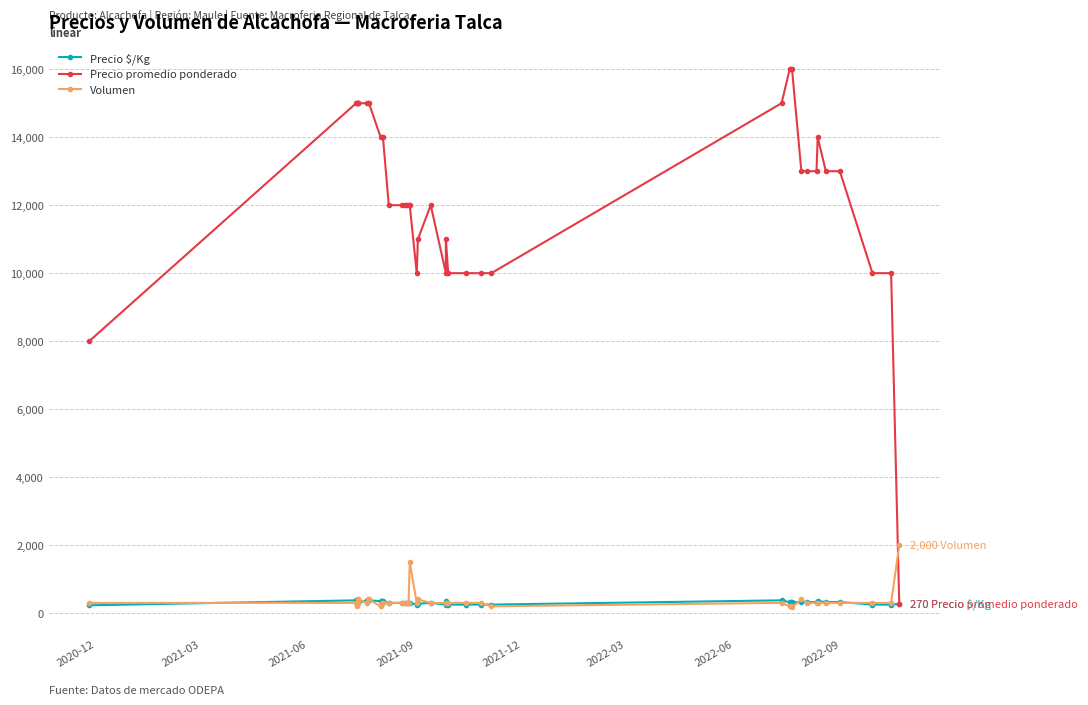

Between which two adjacent categories do Precio $/Kg and Volumen first intersect?

2020-12 and 2021-03